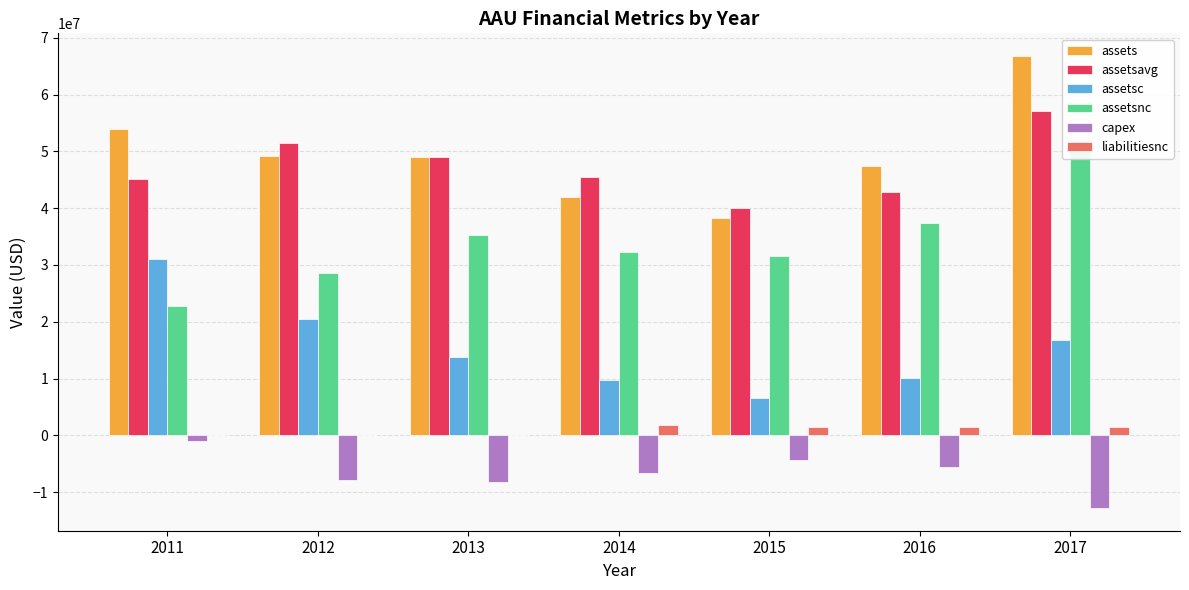

How many data points in assets are above 48987933?

3